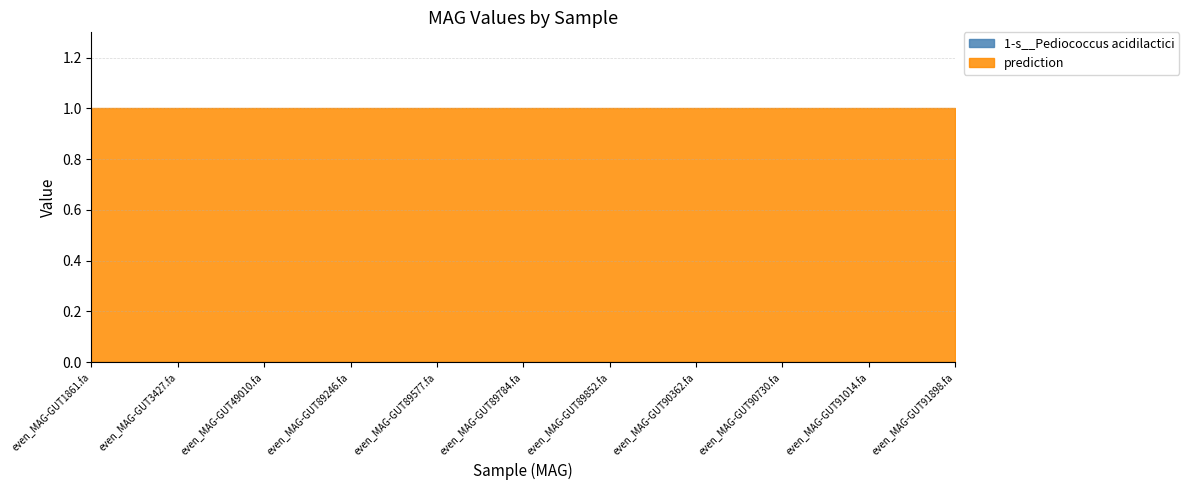

What is the sum of all prediction values?

31